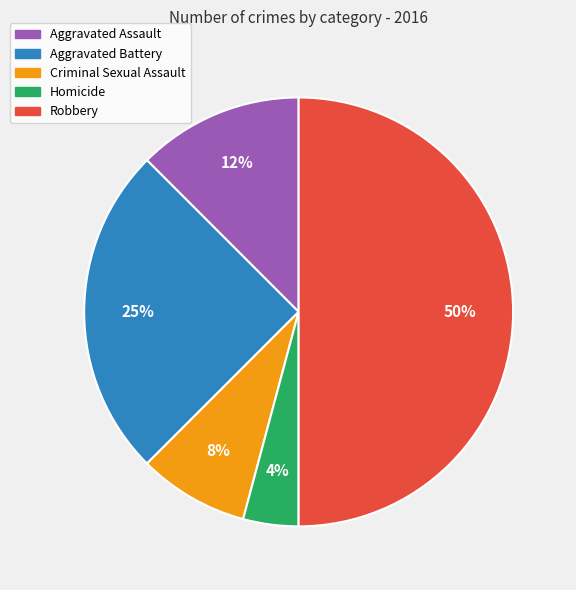

Is Aggravated Battery the majority of the pie?

No